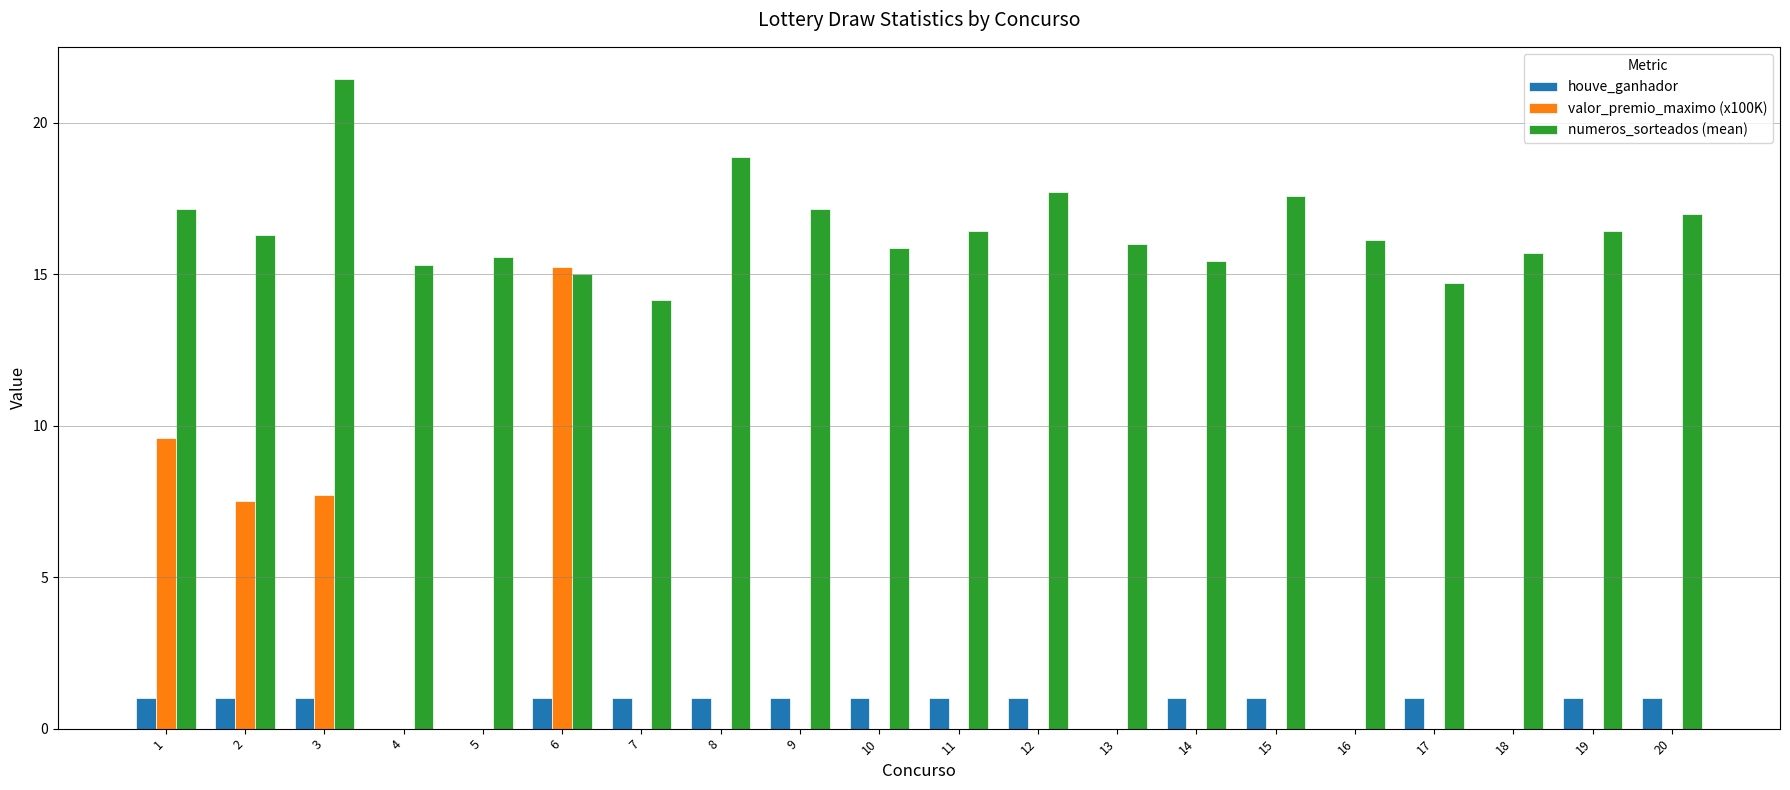

True or false: houve_ganhador has a value of 0.3 at 15.

False